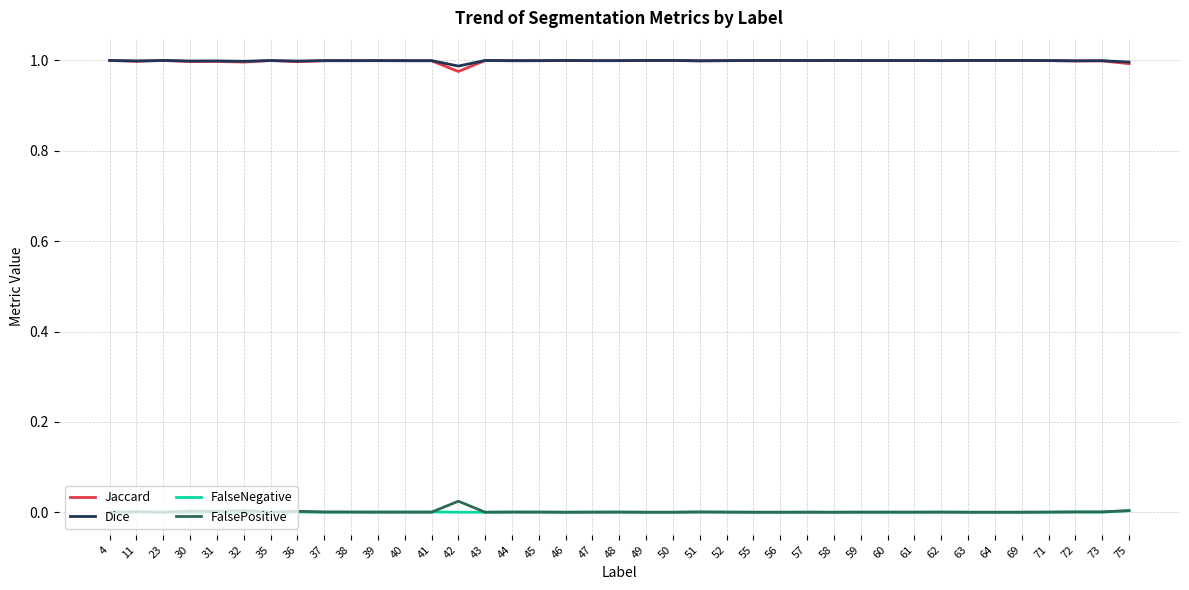

True or false: Jaccard and FalseNegative cross at least once.

False